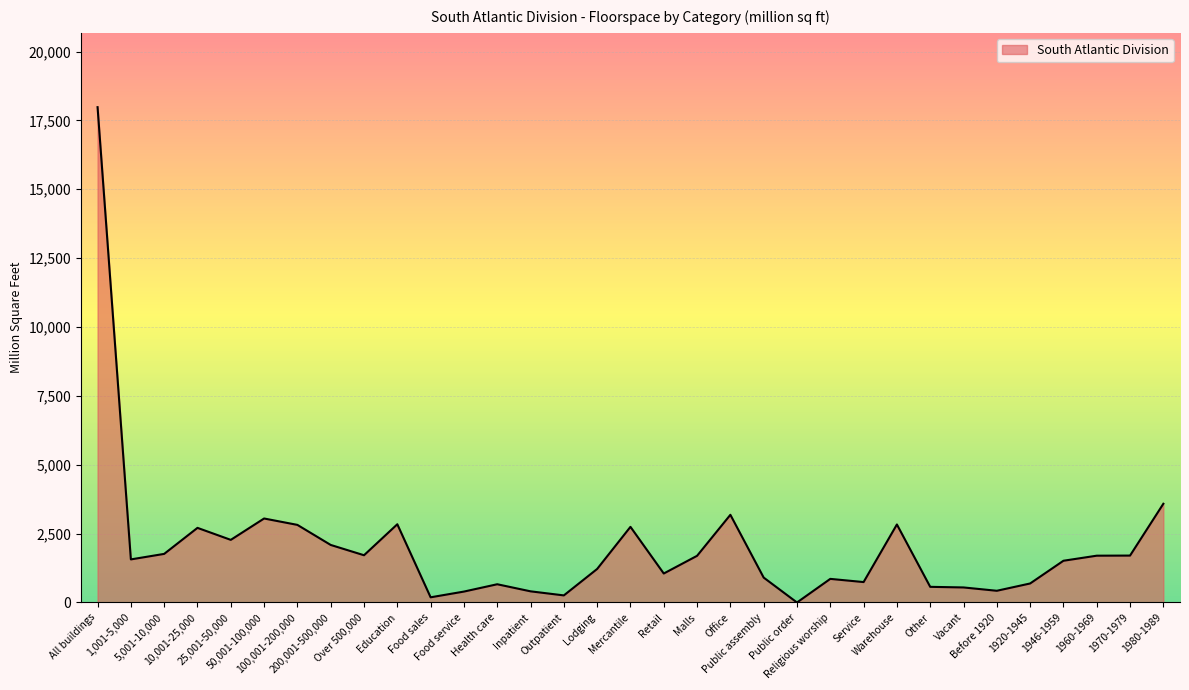

What is the greatest value displayed?

17981